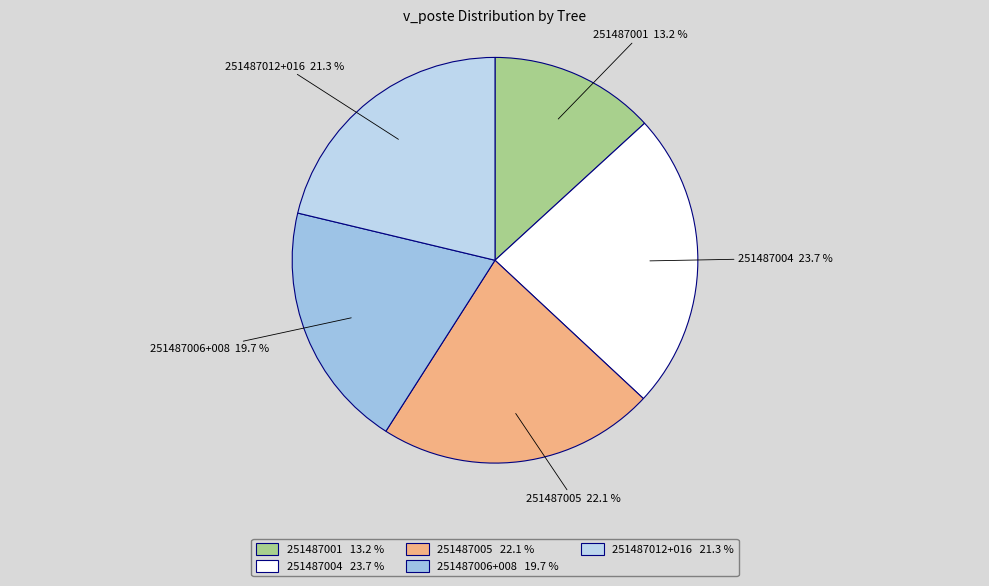

Count the number of slices in the pie.

5